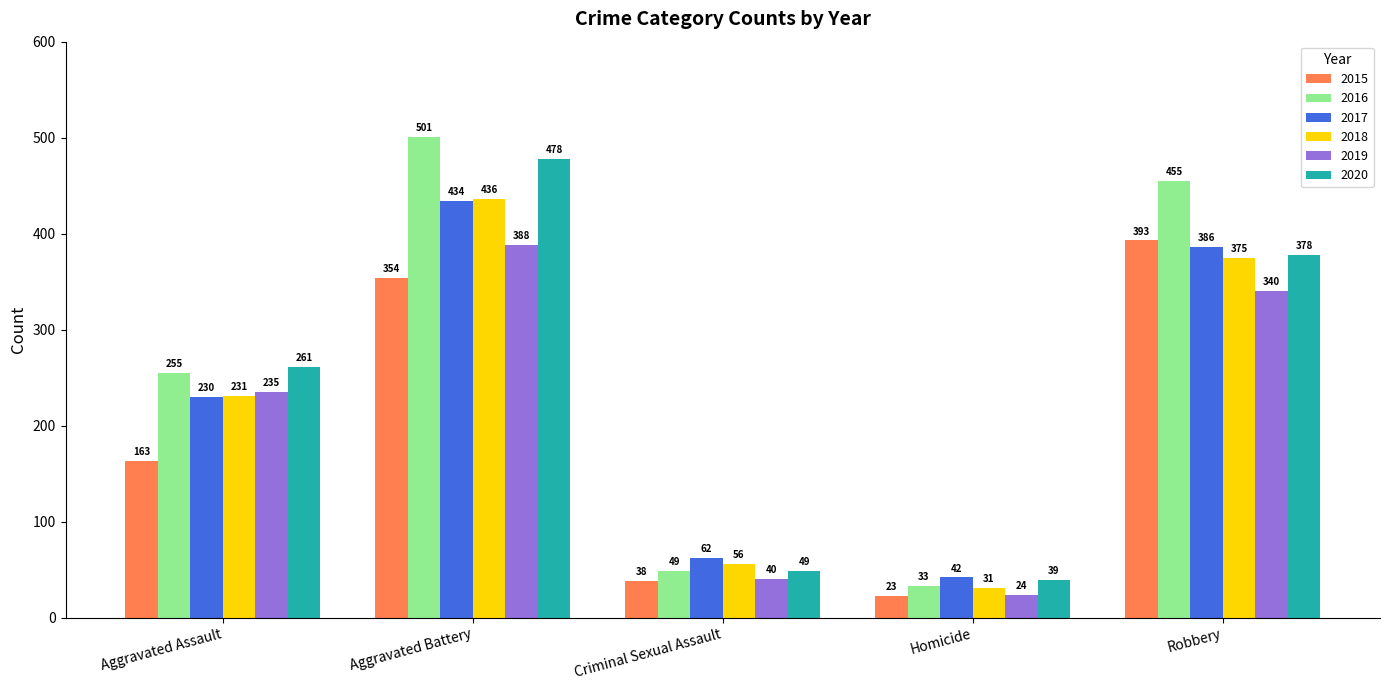

What position from the left is Aggravated Assault?

1